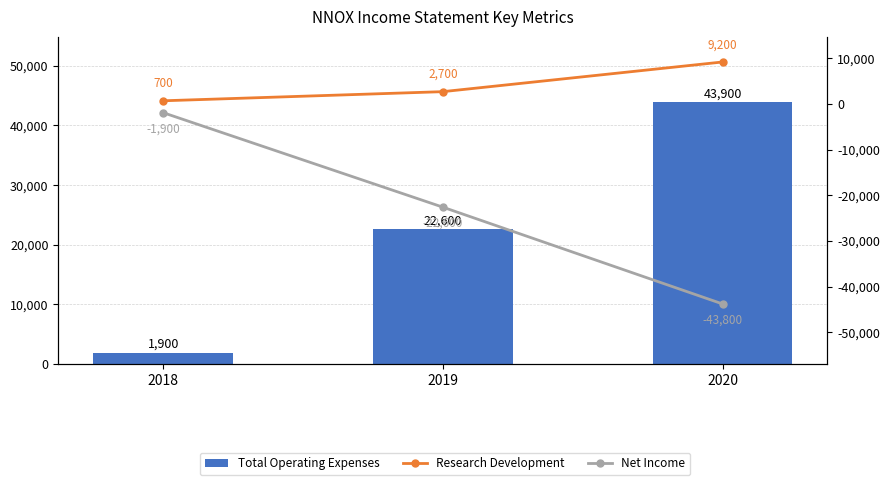

At how many categories does at least one series exceed 19592?

2